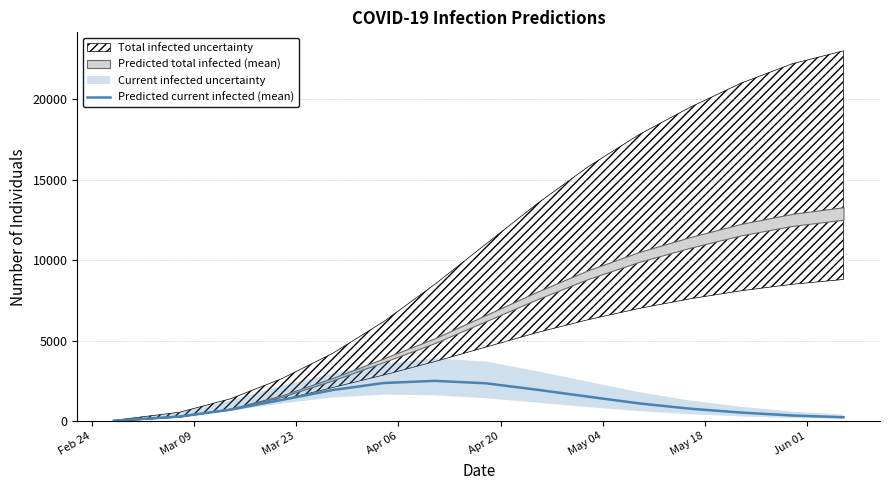

Is this an area chart (filled region under the line)?

No